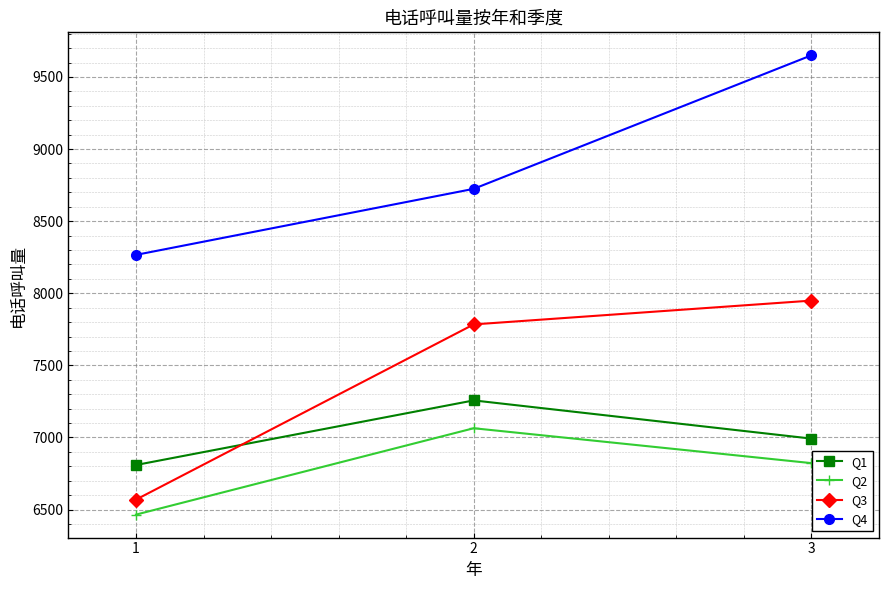

The Q4 series shows 8266 at 1. True or false?

True